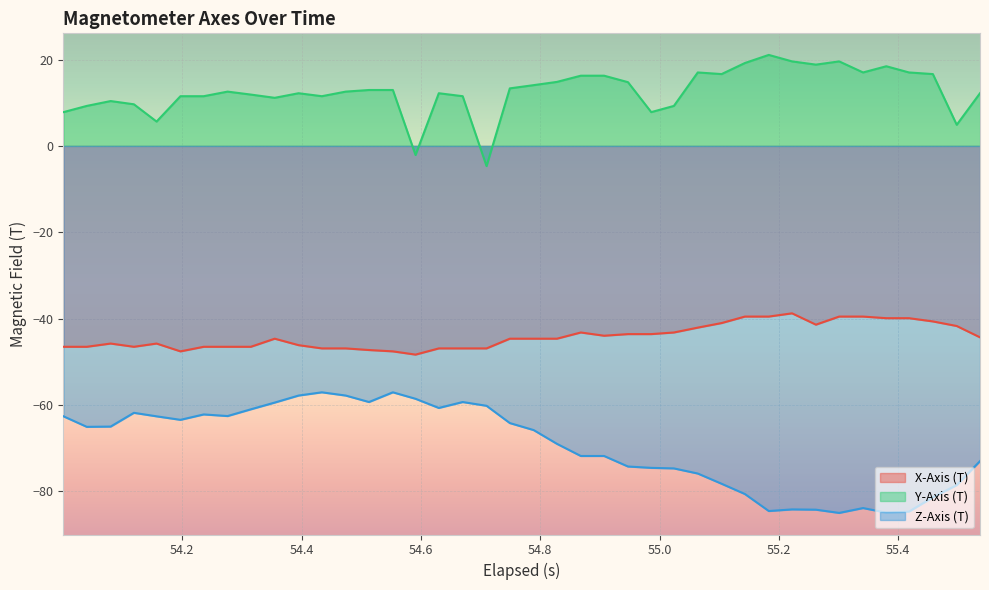

True or false: X-Axis (T) has more than 0 points higher than both neighbors.

True